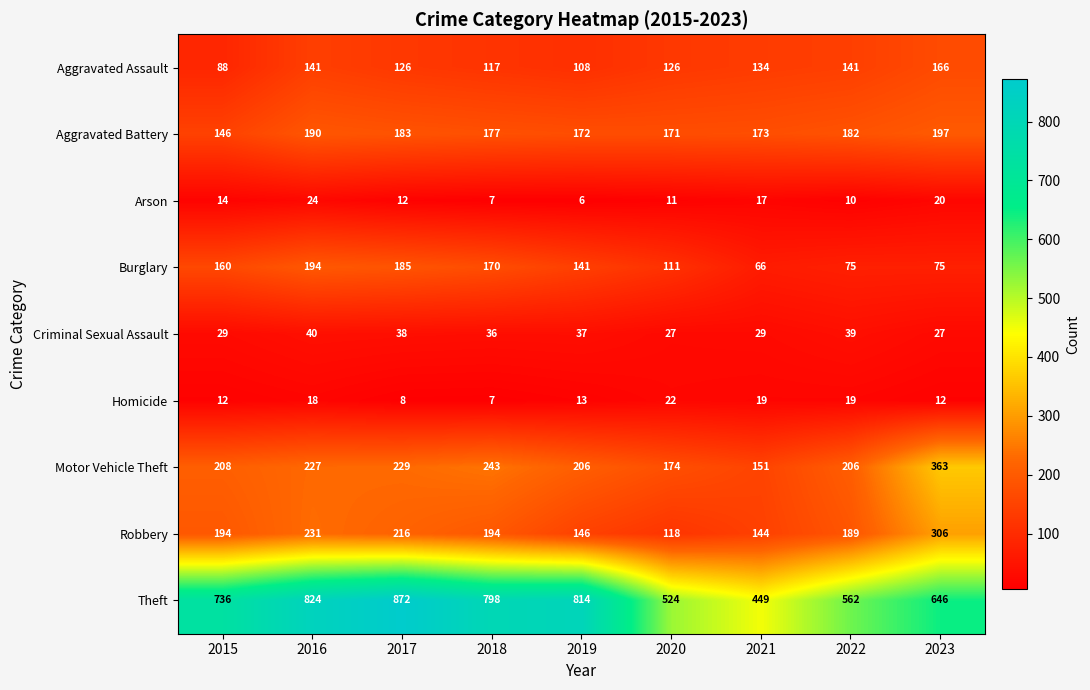

What is the greatest value displayed?

872